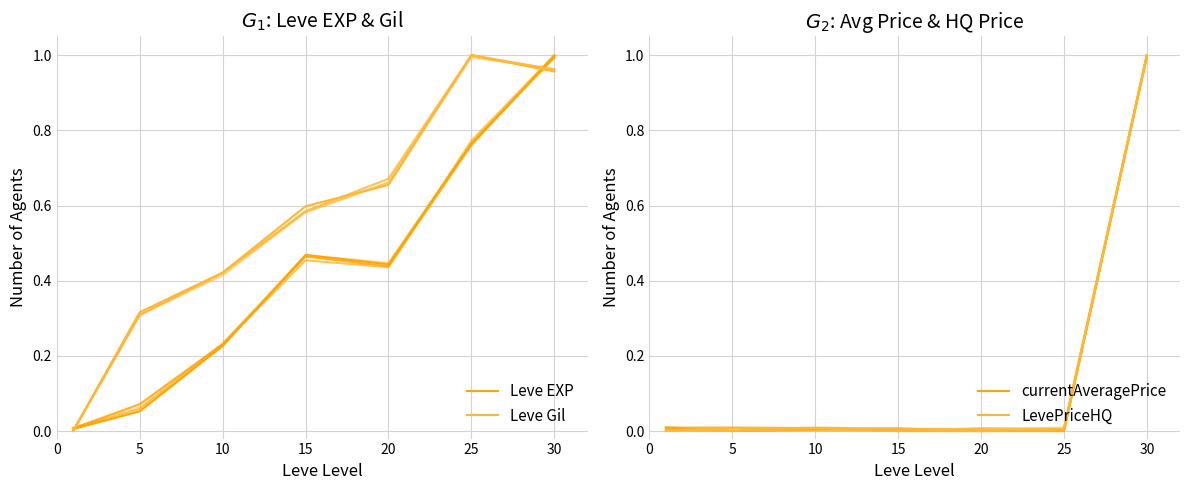

Which category has the highest value across all series?

25